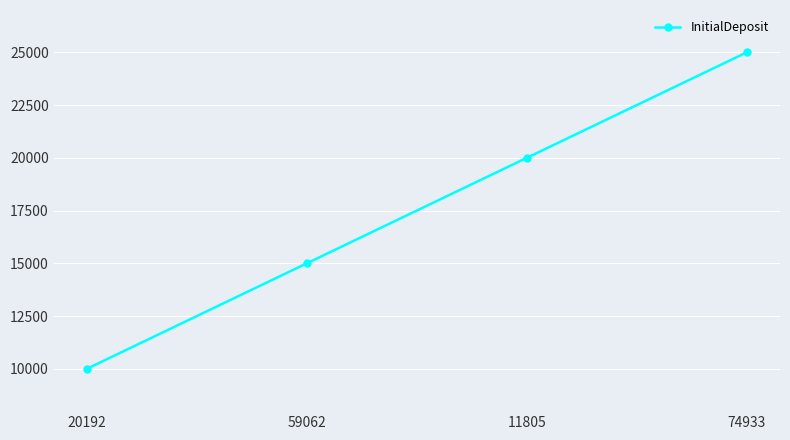

What position from the right is 59062?

3